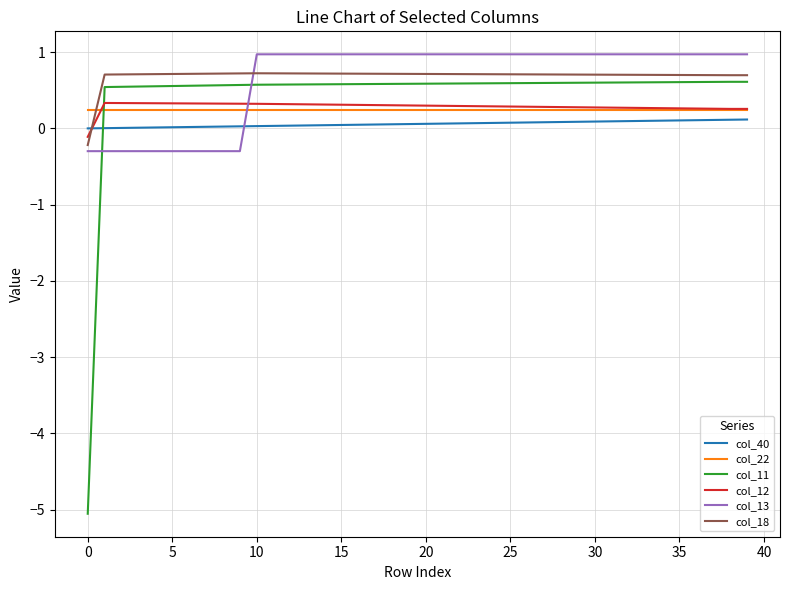

Which series ends up on top after the final intersection of col_22 and col_18?

col_18